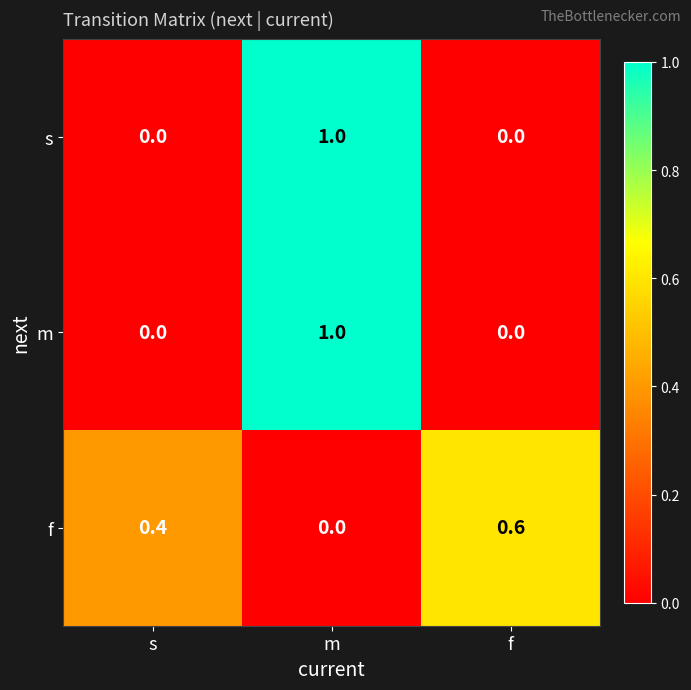

What is the total value across all series at s?

0.4